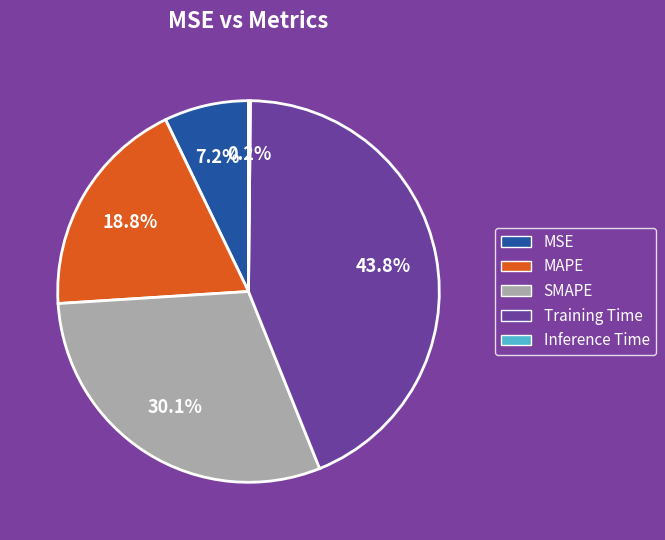

Approximately how many times larger is the value at Training Time compared to SMAPE?

1.5